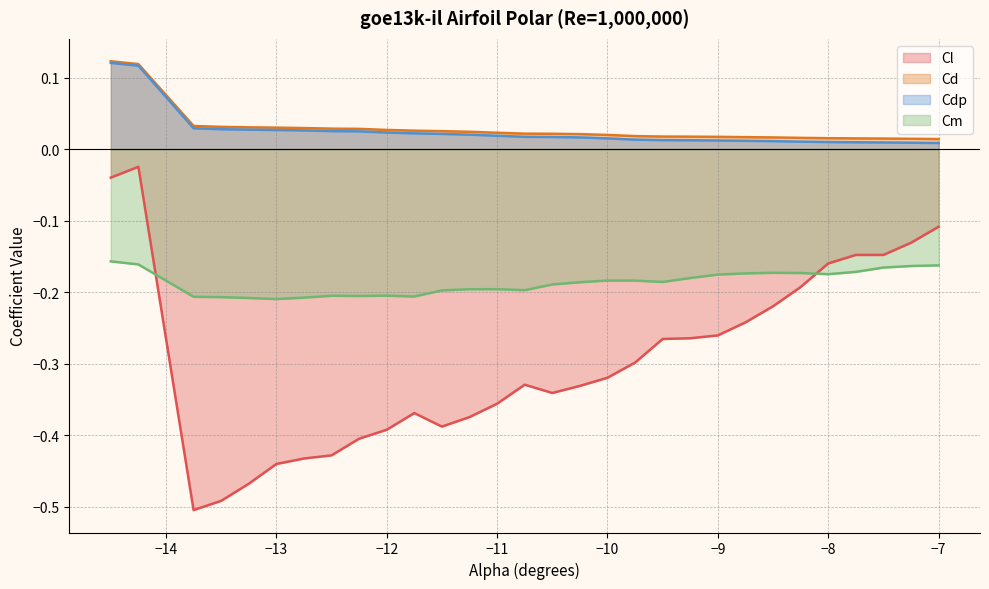

Which series has the widest spread of values?

Cl